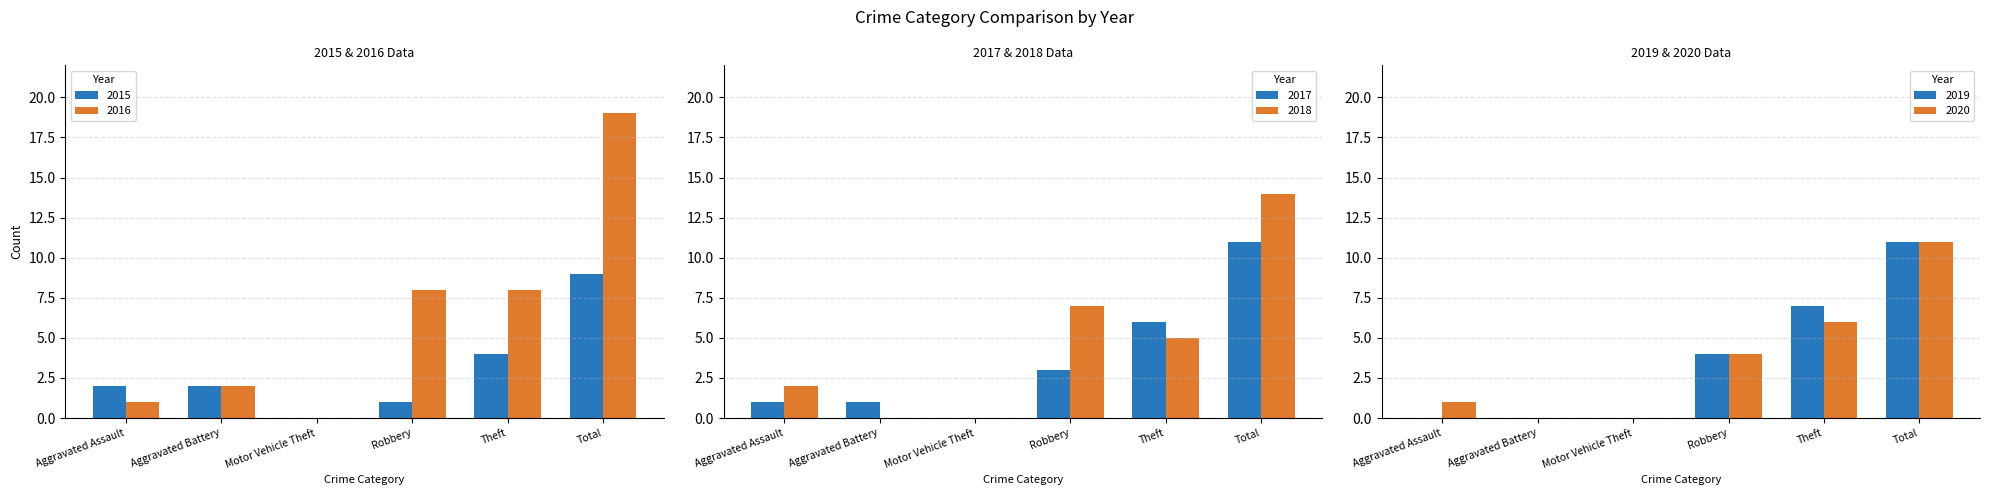

At which category does the chart reach its minimum across all series?

Motor Vehicle Theft